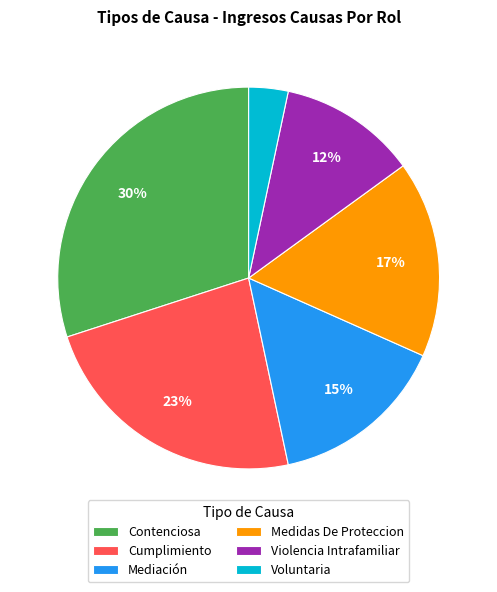

To the nearest percent, what percentage of the pie is Voluntaria?

3%